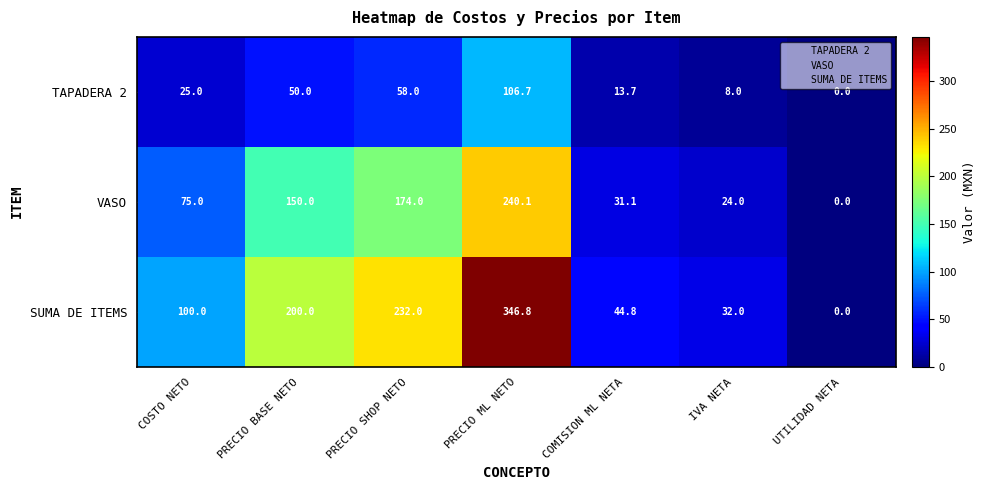

List the series in order of their peak value, highest first.

SUMA DE ITEMS, VASO, TAPADERA 2